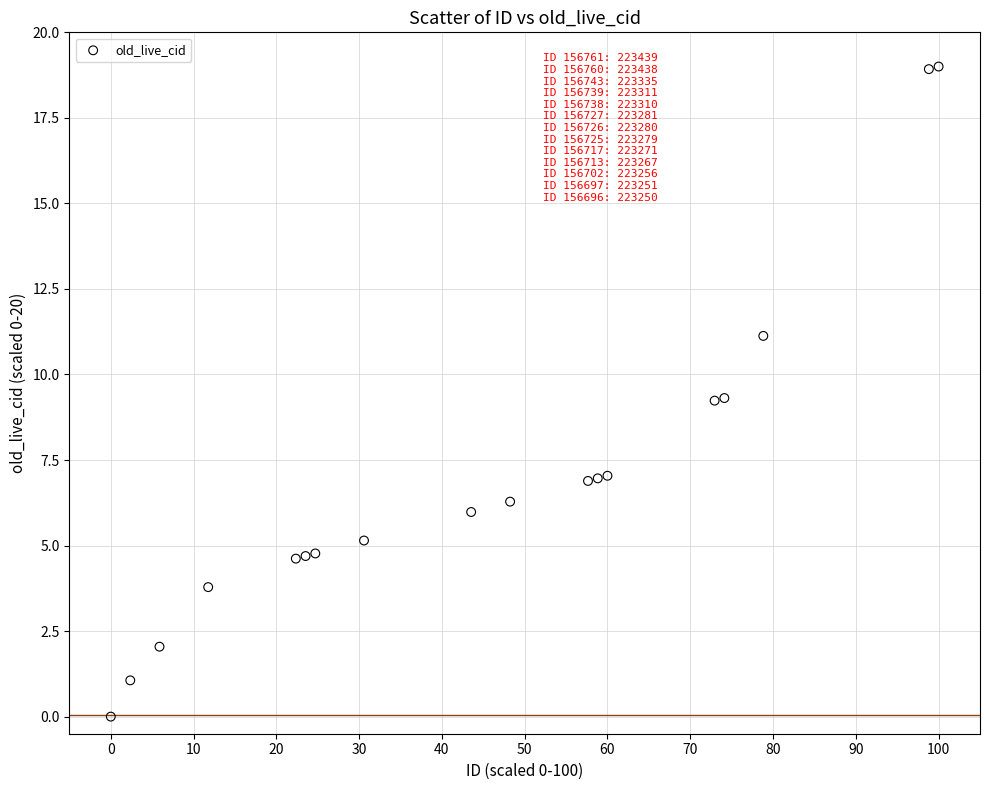

What is the range of Y values (max minus min)?

19.0